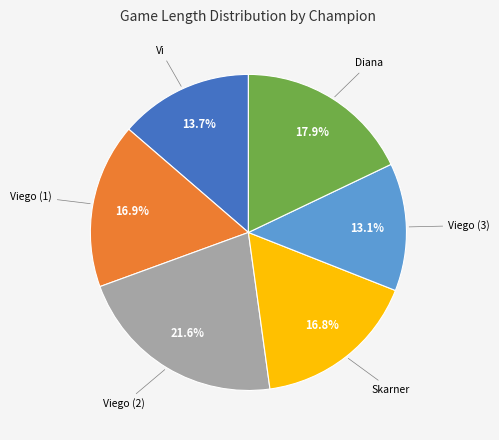

Is there a majority slice in this chart?

No